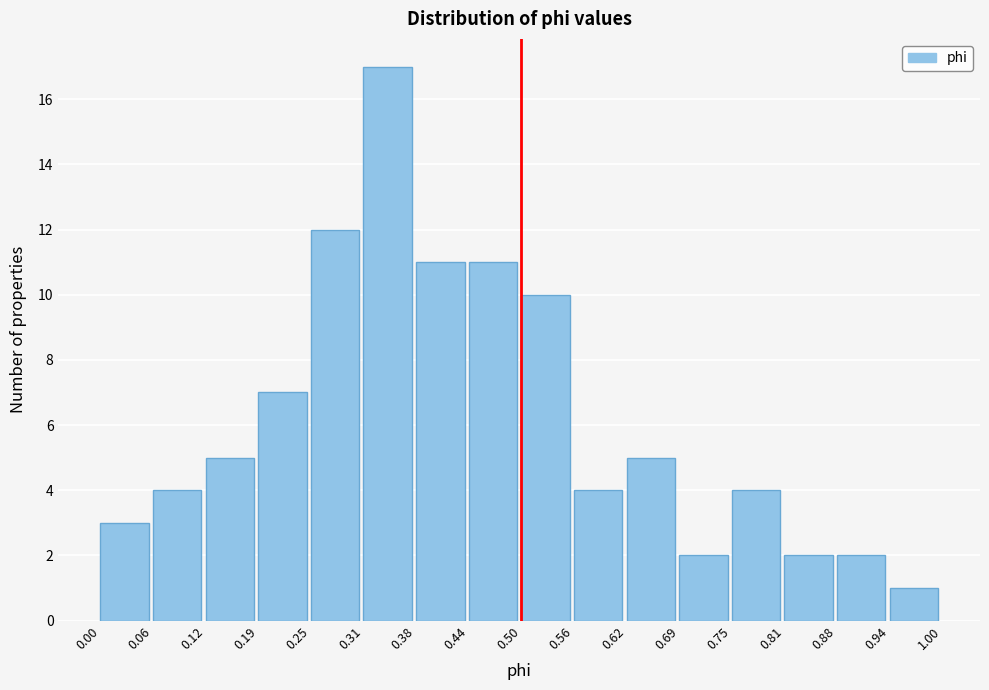

Reading left to right, list every bar in this chart as the range it spans on the x-axis followed by its height. The values are not printed on the chart, so give them approximately, as read against the axis.

0.00 to 0.06: 3
0.06 to 0.12: 4
0.12 to 0.19: 5
0.19 to 0.25: 7
0.25 to 0.31: 12
0.31 to 0.38: 17
0.38 to 0.44: 11
0.44 to 0.50: 11
0.50 to 0.56: 10
0.56 to 0.62: 4
0.62 to 0.69: 5
0.69 to 0.75: 2
0.75 to 0.81: 4
0.81 to 0.88: 2
0.88 to 0.94: 2
0.94 to 1.00: 1